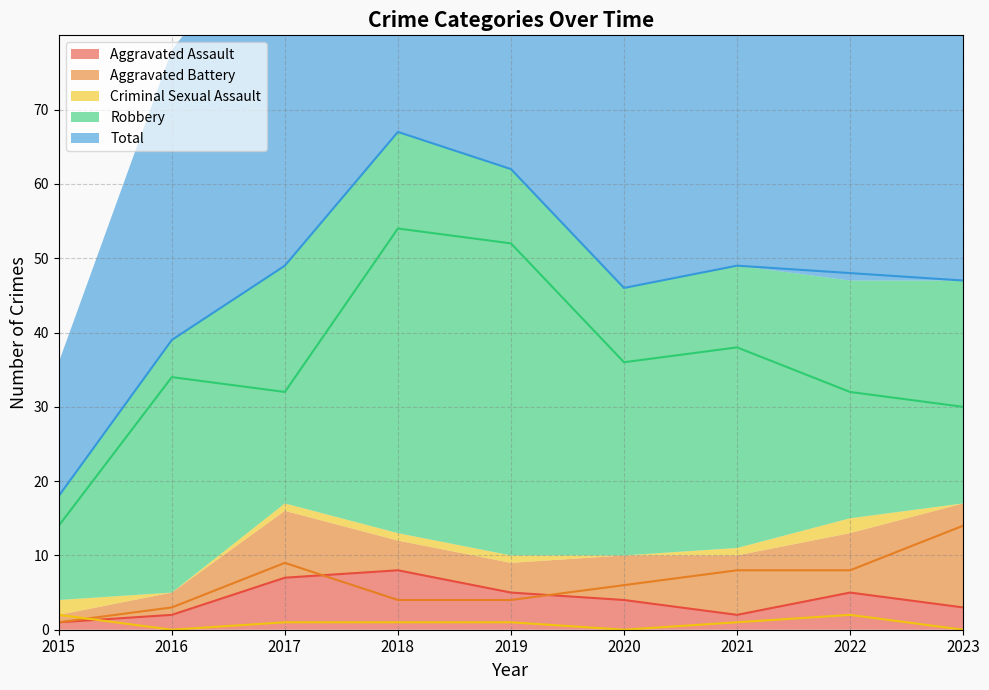

After their last crossing, which series has the higher values: Criminal Sexual Assault or Aggravated Battery?

Aggravated Battery